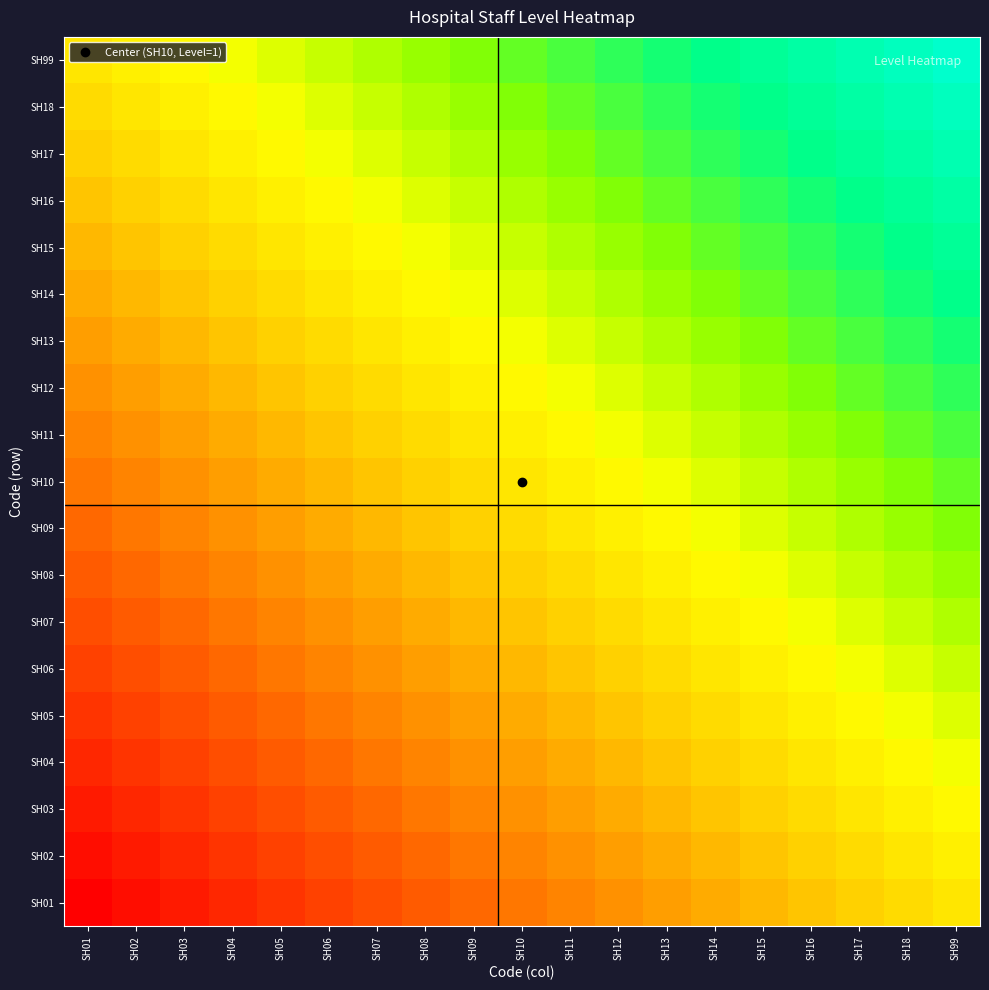

Reading left to right, extract all data points from this chart.

SH01: SH01=1.0	SH02=1.0	SH03=1.1	SH04=1.1	SH05=1.1	SH06=1.1	SH07=1.2	SH08=1.2	SH09=1.2	SH10=1.2	SH11=1.3	SH12=1.3	SH13=1.3	SH14=1.3	SH15=1.4	SH16=1.4	SH17=1.4	SH18=1.4	SH99=1.5
SH02: SH01=1.0	SH02=1.1	SH03=1.1	SH04=1.1	SH05=1.1	SH06=1.2	SH07=1.2	SH08=1.2	SH09=1.2	SH10=1.3	SH11=1.3	SH12=1.3	SH13=1.3	SH14=1.4	SH15=1.4	SH16=1.4	SH17=1.4	SH18=1.5	SH99=1.5
SH03: SH01=1.1	SH02=1.1	SH03=1.1	SH04=1.1	SH05=1.2	SH06=1.2	SH07=1.2	SH08=1.2	SH09=1.3	SH10=1.3	SH11=1.3	SH12=1.3	SH13=1.4	SH14=1.4	SH15=1.4	SH16=1.4	SH17=1.5	SH18=1.5	SH99=1.5
SH04: SH01=1.1	SH02=1.1	SH03=1.1	SH04=1.2	SH05=1.2	SH06=1.2	SH07=1.2	SH08=1.3	SH09=1.3	SH10=1.3	SH11=1.3	SH12=1.4	SH13=1.4	SH14=1.4	SH15=1.4	SH16=1.5	SH17=1.5	SH18=1.5	SH99=1.6
SH05: SH01=1.1	SH02=1.1	SH03=1.2	SH04=1.2	SH05=1.2	SH06=1.2	SH07=1.3	SH08=1.3	SH09=1.3	SH10=1.3	SH11=1.4	SH12=1.4	SH13=1.4	SH14=1.4	SH15=1.5	SH16=1.5	SH17=1.5	SH18=1.6	SH99=1.6
SH06: SH01=1.1	SH02=1.2	SH03=1.2	SH04=1.2	SH05=1.2	SH06=1.3	SH07=1.3	SH08=1.3	SH09=1.3	SH10=1.4	SH11=1.4	SH12=1.4	SH13=1.4	SH14=1.5	SH15=1.5	SH16=1.5	SH17=1.6	SH18=1.6	SH99=1.6
SH07: SH01=1.2	SH02=1.2	SH03=1.2	SH04=1.2	SH05=1.3	SH06=1.3	SH07=1.3	SH08=1.3	SH09=1.4	SH10=1.4	SH11=1.4	SH12=1.4	SH13=1.5	SH14=1.5	SH15=1.5	SH16=1.6	SH17=1.6	SH18=1.6	SH99=1.6
SH08: SH01=1.2	SH02=1.2	SH03=1.2	SH04=1.3	SH05=1.3	SH06=1.3	SH07=1.3	SH08=1.4	SH09=1.4	SH10=1.4	SH11=1.4	SH12=1.5	SH13=1.5	SH14=1.5	SH15=1.6	SH16=1.6	SH17=1.6	SH18=1.6	SH99=1.7
SH09: SH01=1.2	SH02=1.2	SH03=1.3	SH04=1.3	SH05=1.3	SH06=1.3	SH07=1.4	SH08=1.4	SH09=1.4	SH10=1.4	SH11=1.5	SH12=1.5	SH13=1.5	SH14=1.6	SH15=1.6	SH16=1.6	SH17=1.6	SH18=1.7	SH99=1.7
SH10: SH01=1.2	SH02=1.3	SH03=1.3	SH04=1.3	SH05=1.3	SH06=1.4	SH07=1.4	SH08=1.4	SH09=1.4	SH10=1.5	SH11=1.5	SH12=1.5	SH13=1.6	SH14=1.6	SH15=1.6	SH16=1.6	SH17=1.7	SH18=1.7	SH99=1.7
SH11: SH01=1.3	SH02=1.3	SH03=1.3	SH04=1.3	SH05=1.4	SH06=1.4	SH07=1.4	SH08=1.4	SH09=1.5	SH10=1.5	SH11=1.5	SH12=1.6	SH13=1.6	SH14=1.6	SH15=1.6	SH16=1.7	SH17=1.7	SH18=1.7	SH99=1.7
SH12: SH01=1.3	SH02=1.3	SH03=1.3	SH04=1.4	SH05=1.4	SH06=1.4	SH07=1.4	SH08=1.5	SH09=1.5	SH10=1.5	SH11=1.6	SH12=1.6	SH13=1.6	SH14=1.6	SH15=1.7	SH16=1.7	SH17=1.7	SH18=1.7	SH99=1.8
SH13: SH01=1.3	SH02=1.3	SH03=1.4	SH04=1.4	SH05=1.4	SH06=1.4	SH07=1.5	SH08=1.5	SH09=1.5	SH10=1.6	SH11=1.6	SH12=1.6	SH13=1.6	SH14=1.7	SH15=1.7	SH16=1.7	SH17=1.7	SH18=1.8	SH99=1.8
SH14: SH01=1.3	SH02=1.4	SH03=1.4	SH04=1.4	SH05=1.4	SH06=1.5	SH07=1.5	SH08=1.5	SH09=1.6	SH10=1.6	SH11=1.6	SH12=1.6	SH13=1.7	SH14=1.7	SH15=1.7	SH16=1.7	SH17=1.8	SH18=1.8	SH99=1.8
SH15: SH01=1.4	SH02=1.4	SH03=1.4	SH04=1.4	SH05=1.5	SH06=1.5	SH07=1.5	SH08=1.6	SH09=1.6	SH10=1.6	SH11=1.6	SH12=1.7	SH13=1.7	SH14=1.7	SH15=1.7	SH16=1.8	SH17=1.8	SH18=1.8	SH99=1.8
SH16: SH01=1.4	SH02=1.4	SH03=1.4	SH04=1.5	SH05=1.5	SH06=1.5	SH07=1.6	SH08=1.6	SH09=1.6	SH10=1.6	SH11=1.7	SH12=1.7	SH13=1.7	SH14=1.7	SH15=1.8	SH16=1.8	SH17=1.8	SH18=1.8	SH99=1.9
SH17: SH01=1.4	SH02=1.4	SH03=1.5	SH04=1.5	SH05=1.5	SH06=1.6	SH07=1.6	SH08=1.6	SH09=1.6	SH10=1.7	SH11=1.7	SH12=1.7	SH13=1.7	SH14=1.8	SH15=1.8	SH16=1.8	SH17=1.8	SH18=1.9	SH99=1.9
SH18: SH01=1.4	SH02=1.5	SH03=1.5	SH04=1.5	SH05=1.6	SH06=1.6	SH07=1.6	SH08=1.6	SH09=1.7	SH10=1.7	SH11=1.7	SH12=1.7	SH13=1.8	SH14=1.8	SH15=1.8	SH16=1.8	SH17=1.9	SH18=1.9	SH99=1.9
SH99: SH01=1.5	SH02=1.5	SH03=1.5	SH04=1.6	SH05=1.6	SH06=1.6	SH07=1.6	SH08=1.7	SH09=1.7	SH10=1.7	SH11=1.7	SH12=1.8	SH13=1.8	SH14=1.8	SH15=1.8	SH16=1.9	SH17=1.9	SH18=1.9	SH99=1.9